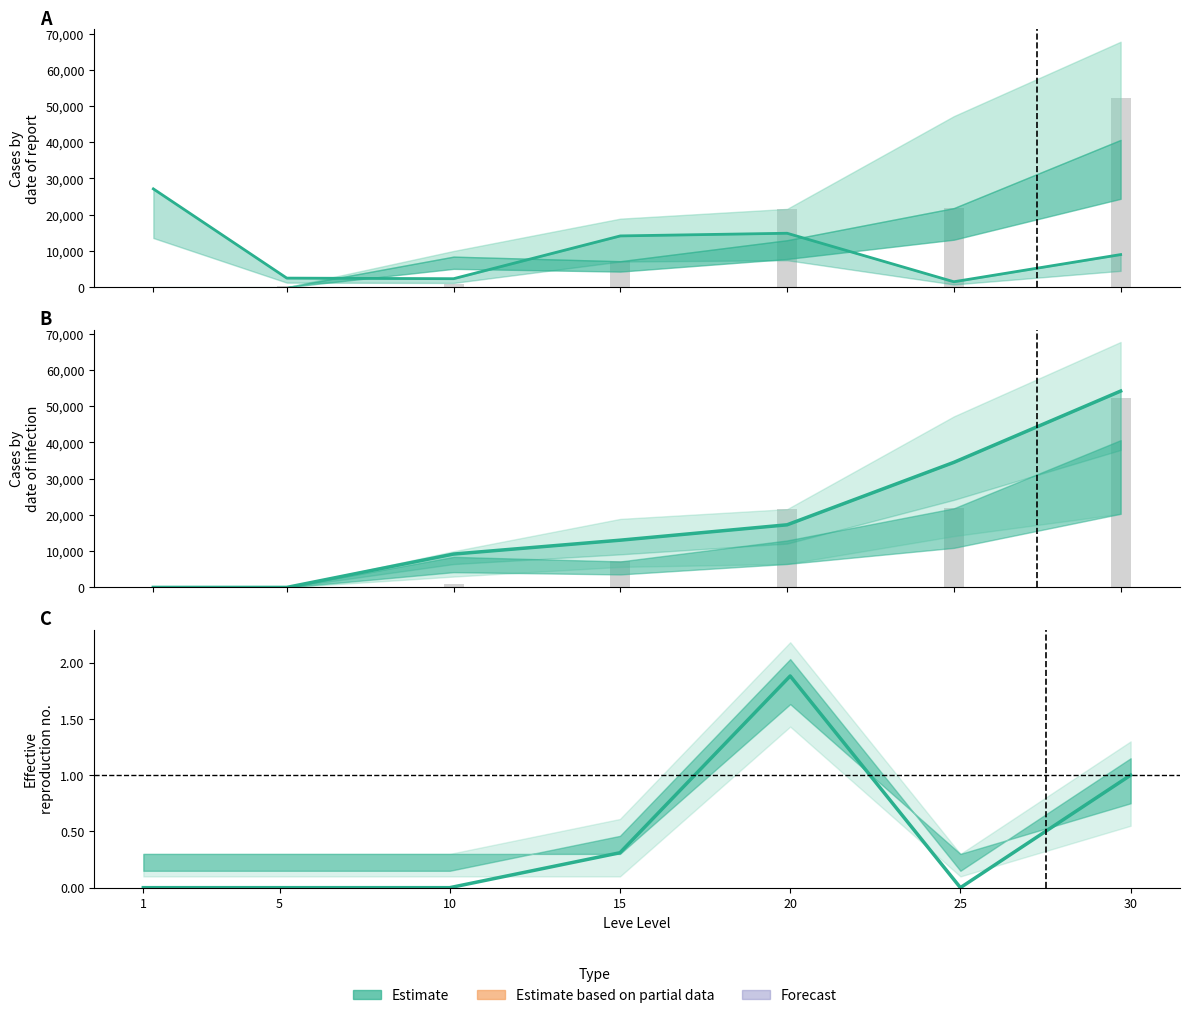

What is the maximum value shown in the chart?

54185.0